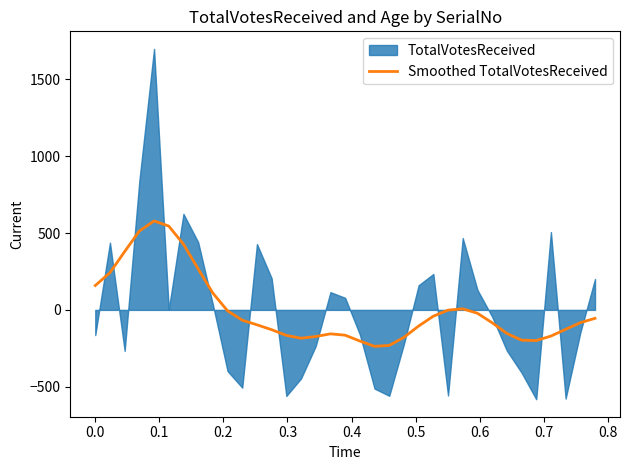

What is the maximum value for Smoothed TotalVotesReceived?

578.5